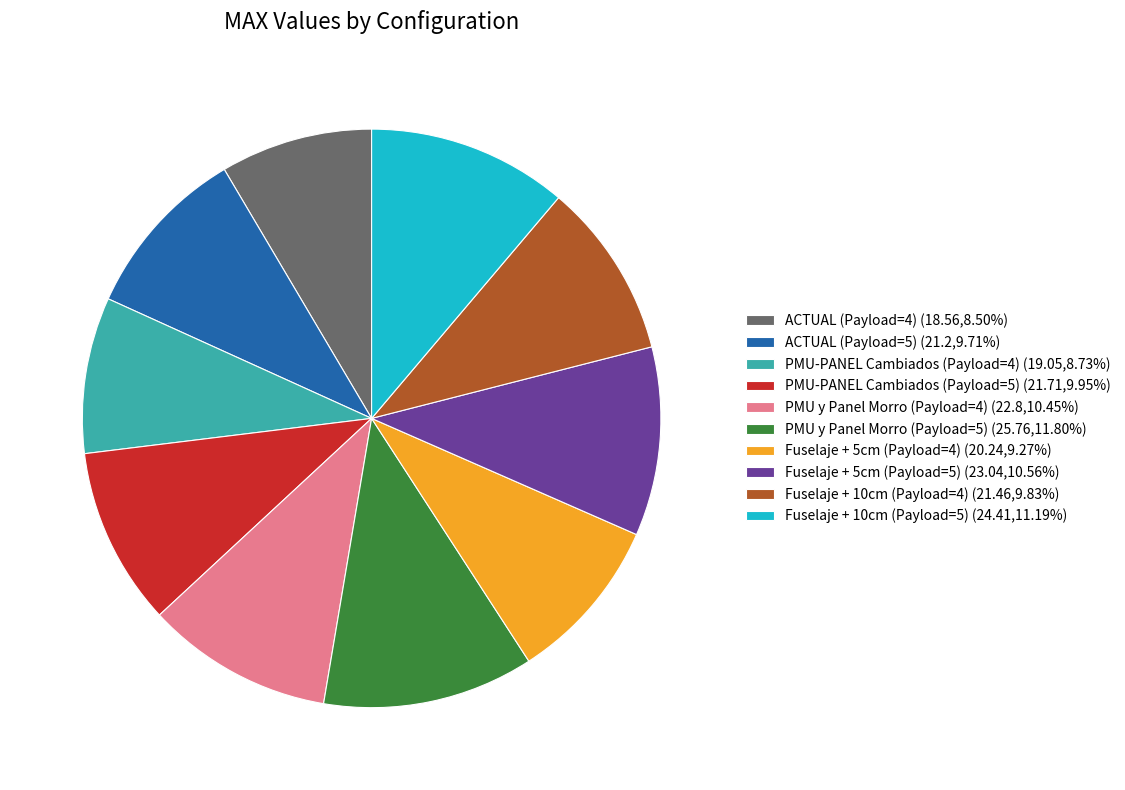

Is it true that PMU-PANEL Cambiados (Payload=4) is 21% of the pie?

False